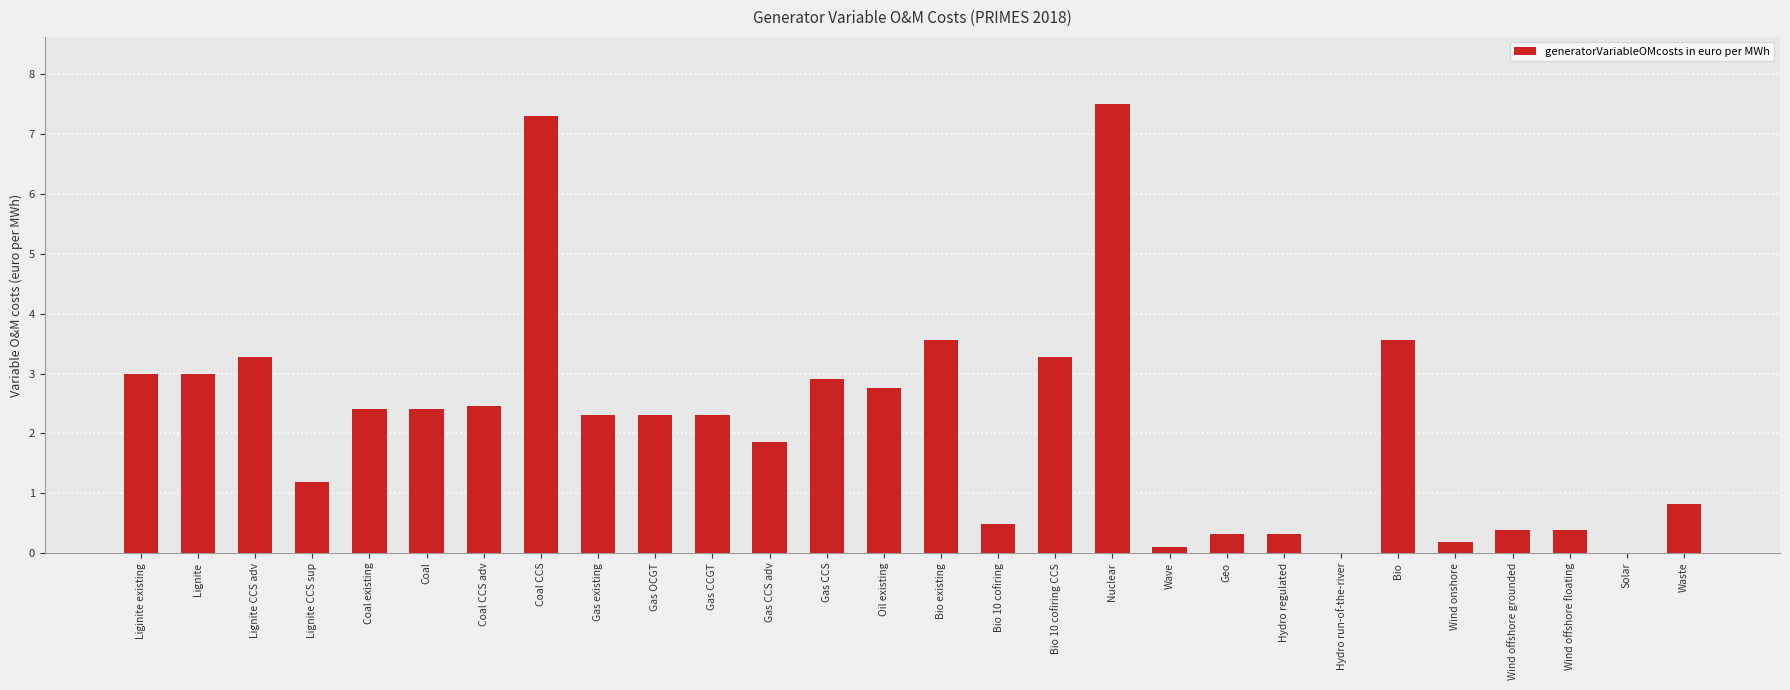

Which label corresponds to the largest value in the chart?

Nuclear